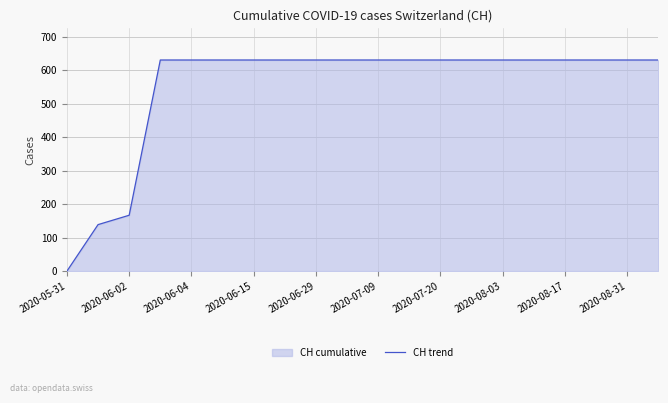

Where is the data nearest to the value 315?

2020-06-02